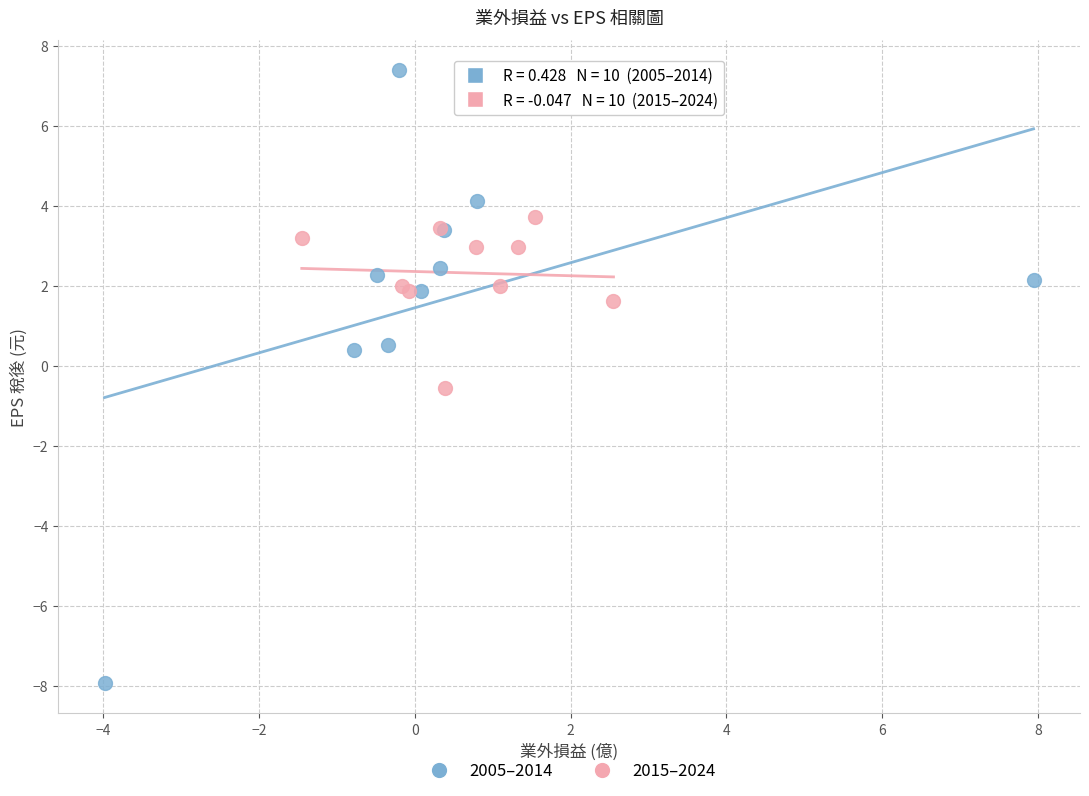

Which series contains the highest Y value?

2005–2014